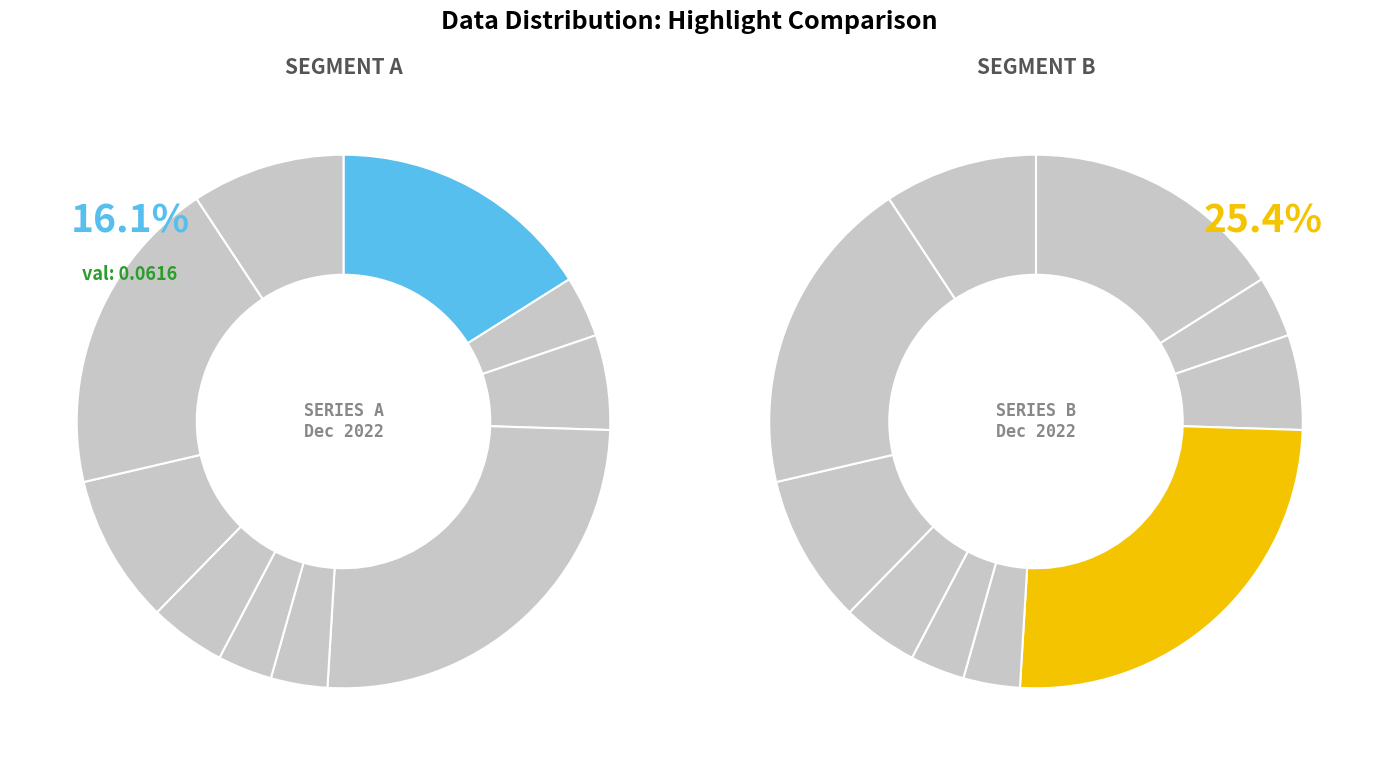

What percentage is the 5 slice, to the nearest percent?

3%